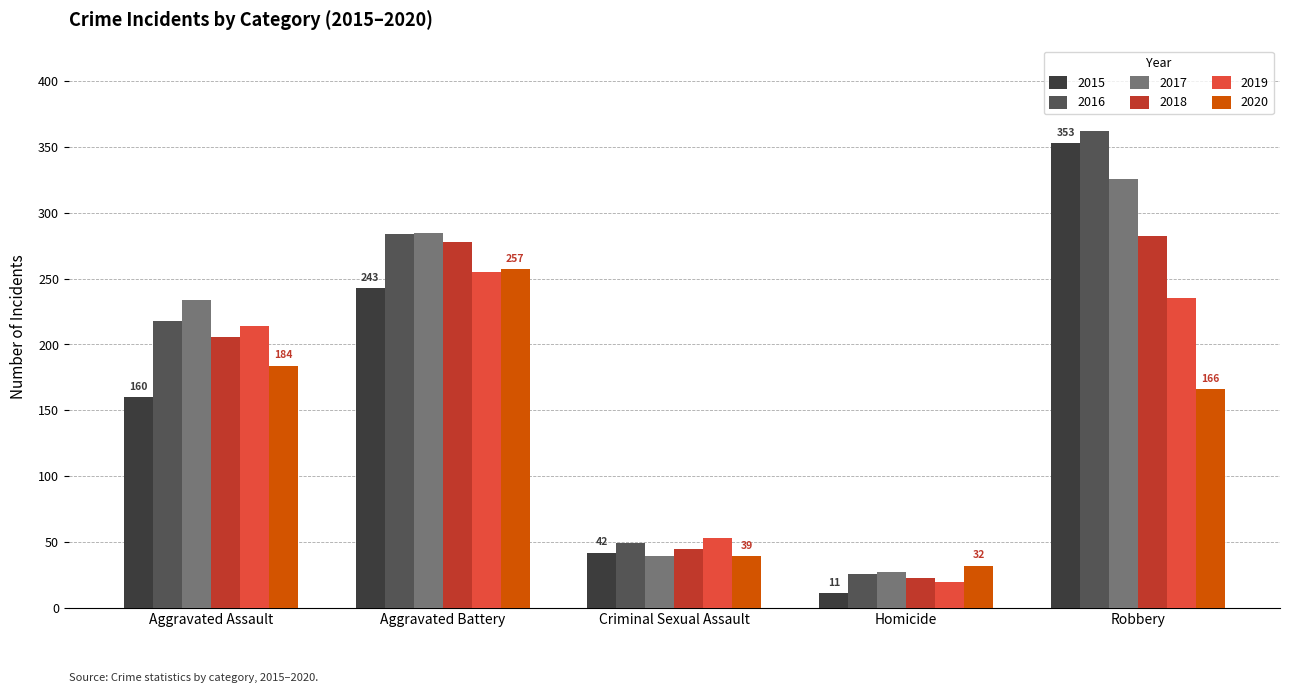

What is the label of the 4th bar from the right?

Aggravated Battery